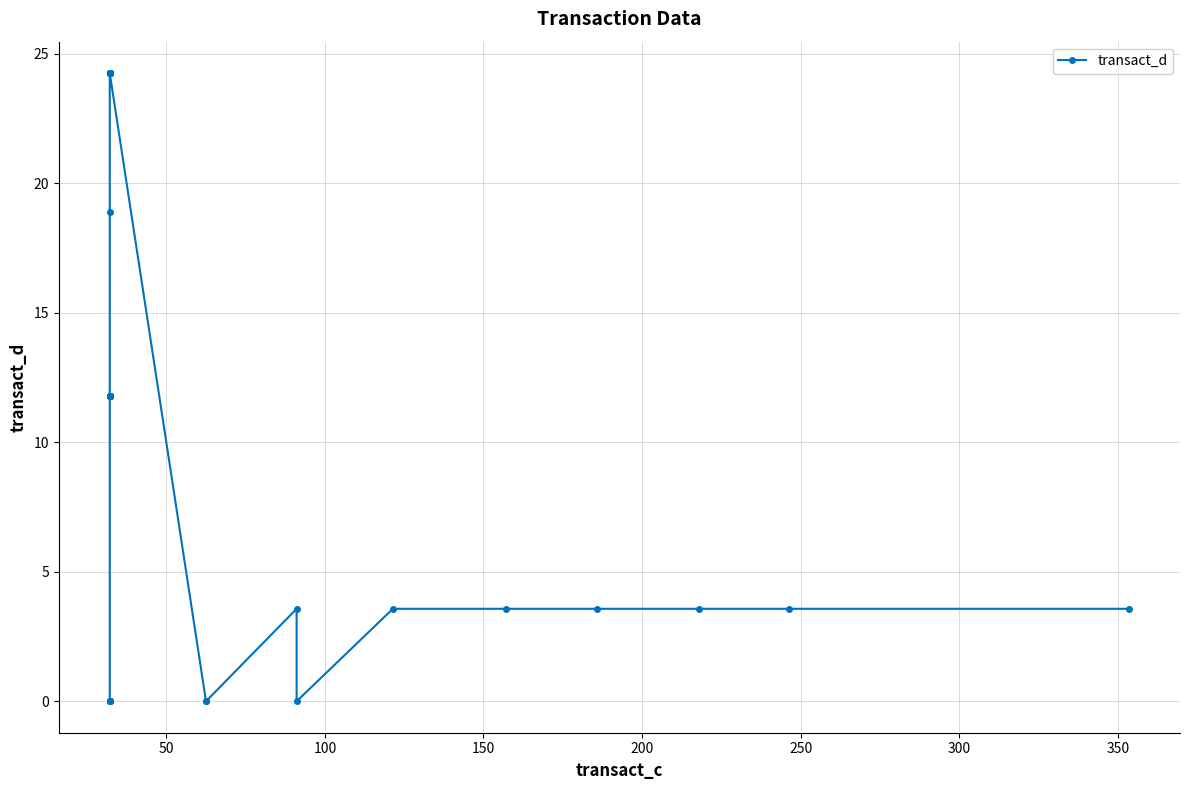

What is the value of the 40th point from the left?

3.6